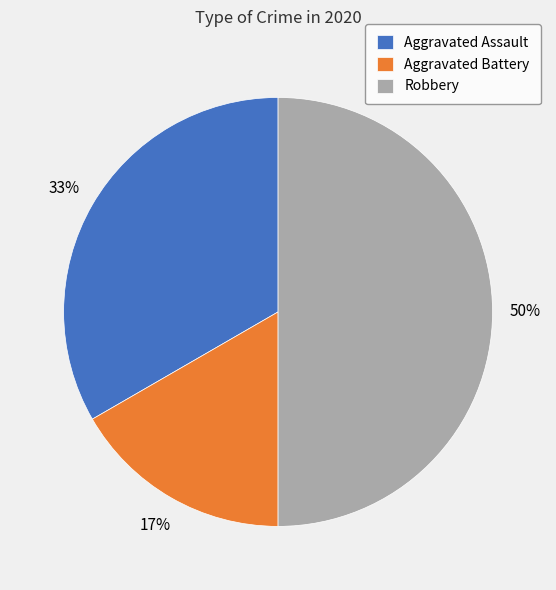

How many slices are in this pie chart?

3